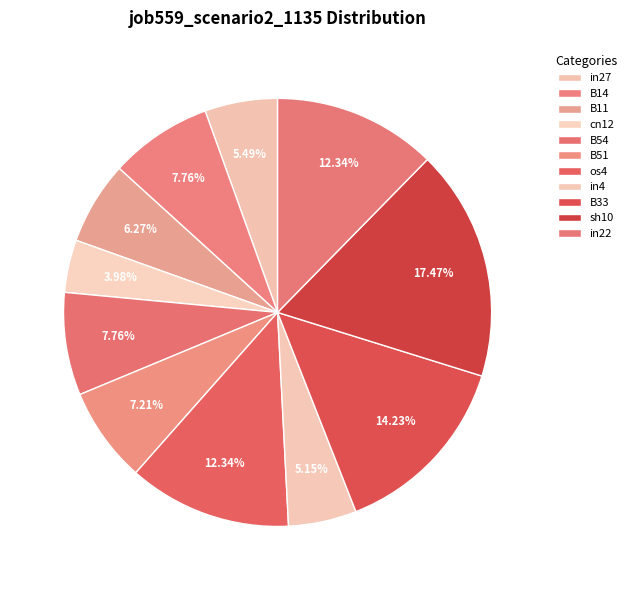

Combined, do os4 and B51 account for over 50%?

No